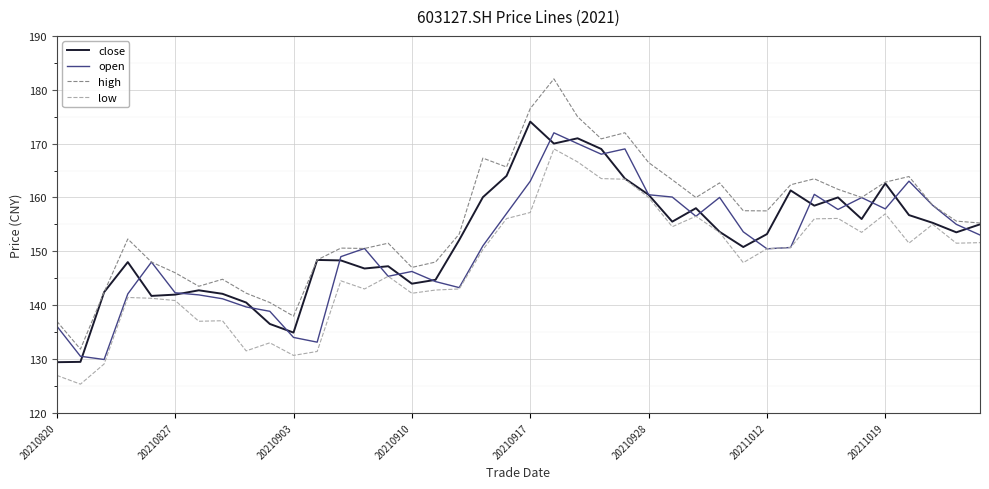

Which series has the largest range (max minus min)?

high